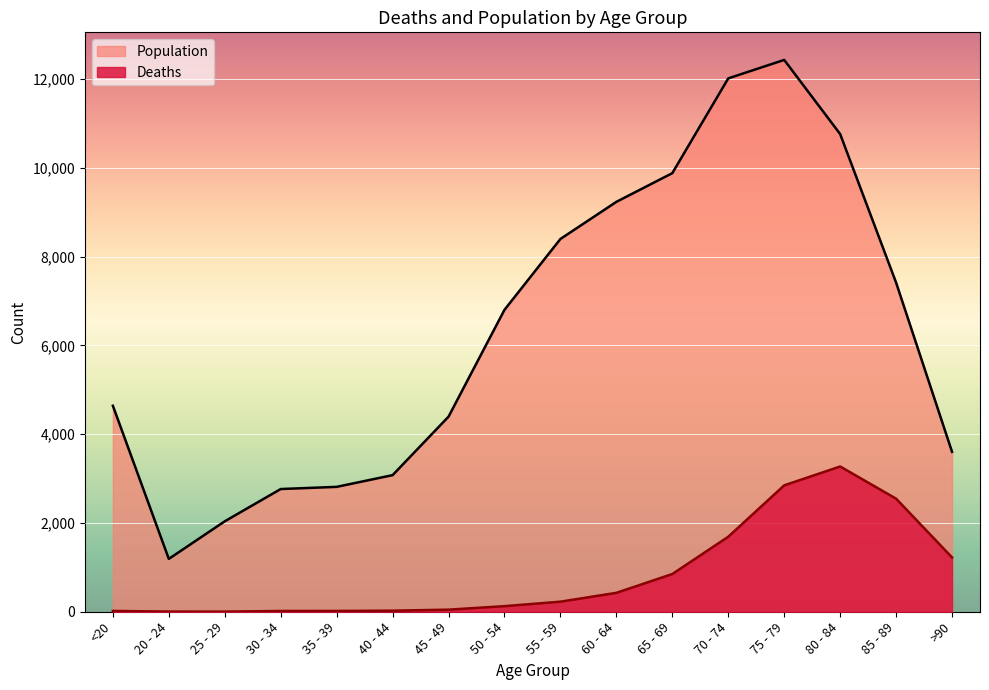

Rank the series by their maximum value, from lowest to highest.

Deaths, Population